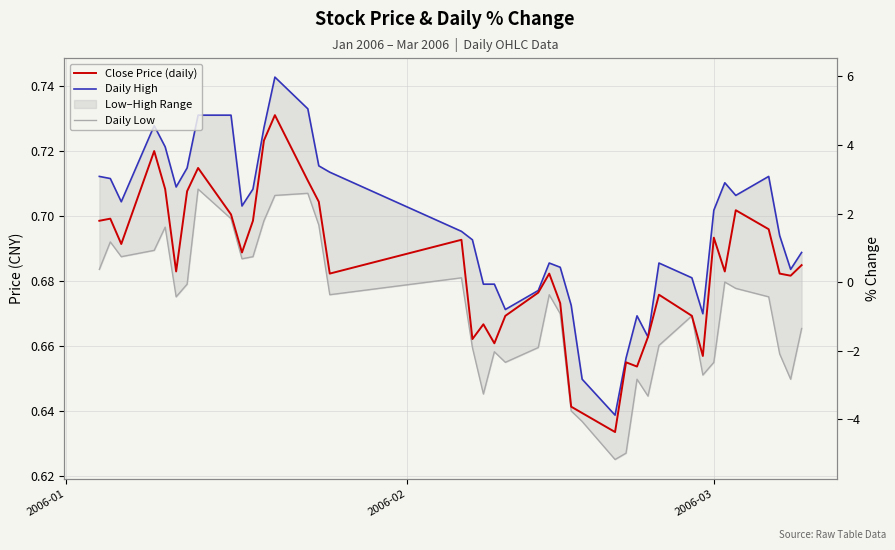

True or false: % Change has more than 0 points higher than both neighbors.

True